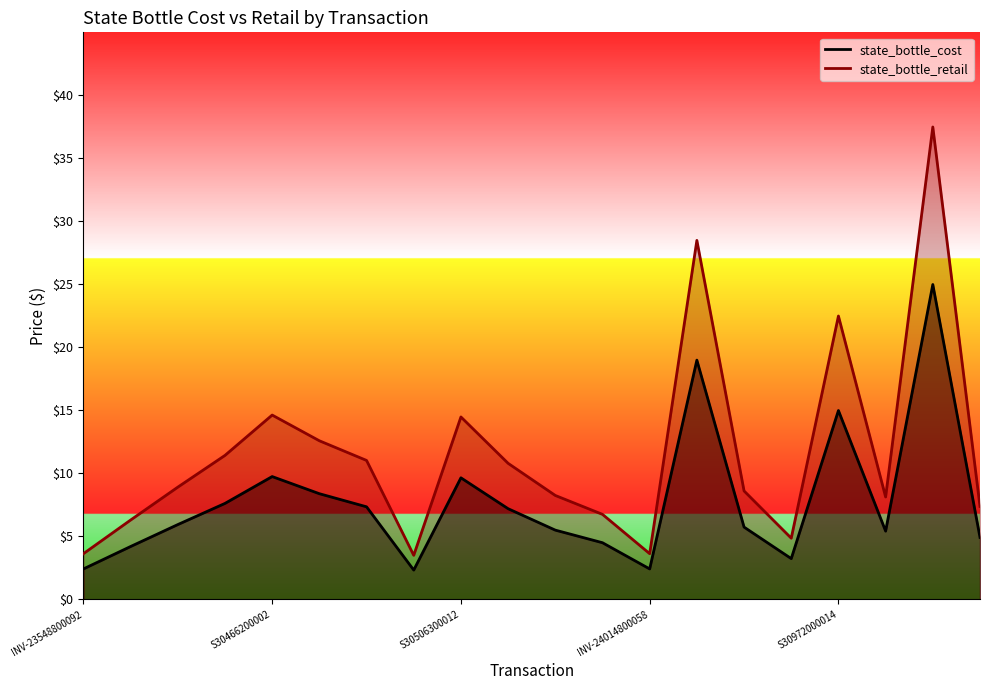

How many data points in state_bottle_cost are less than 5?

7